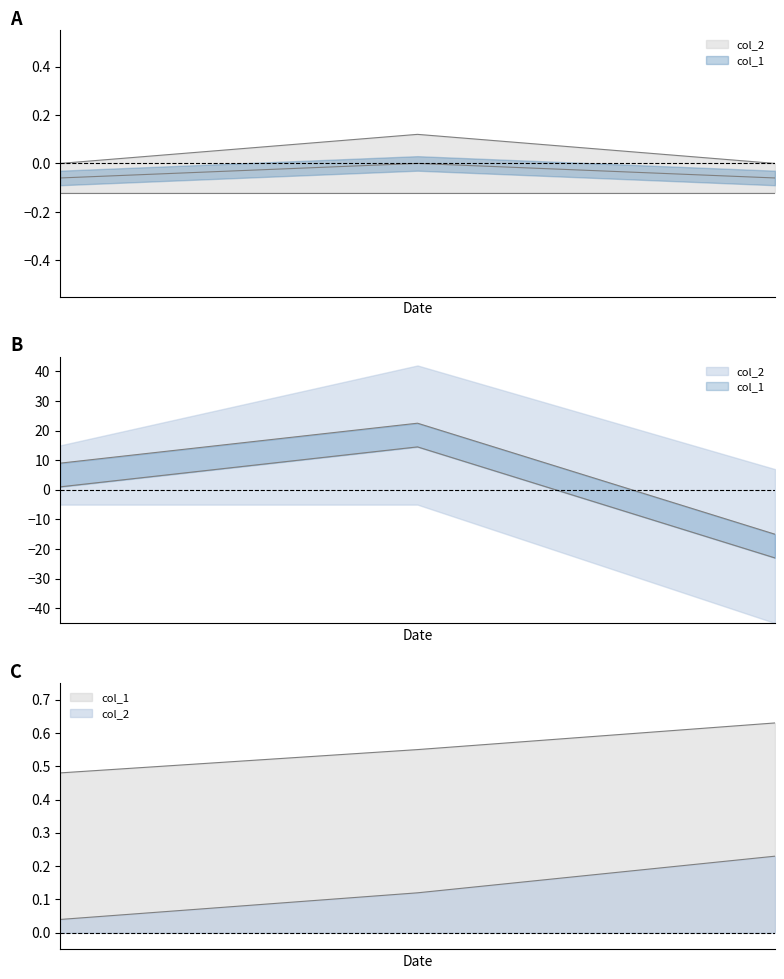

What is the change in value from 1552746670 to 1564420632?

+0.1